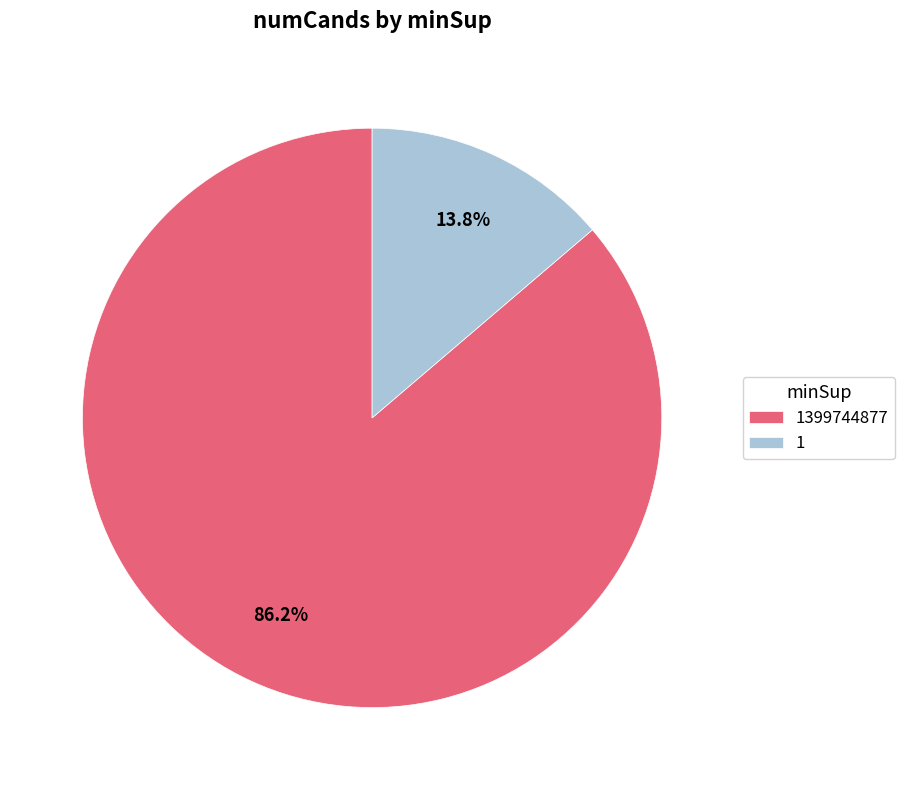

How many slices are in this pie chart?

2